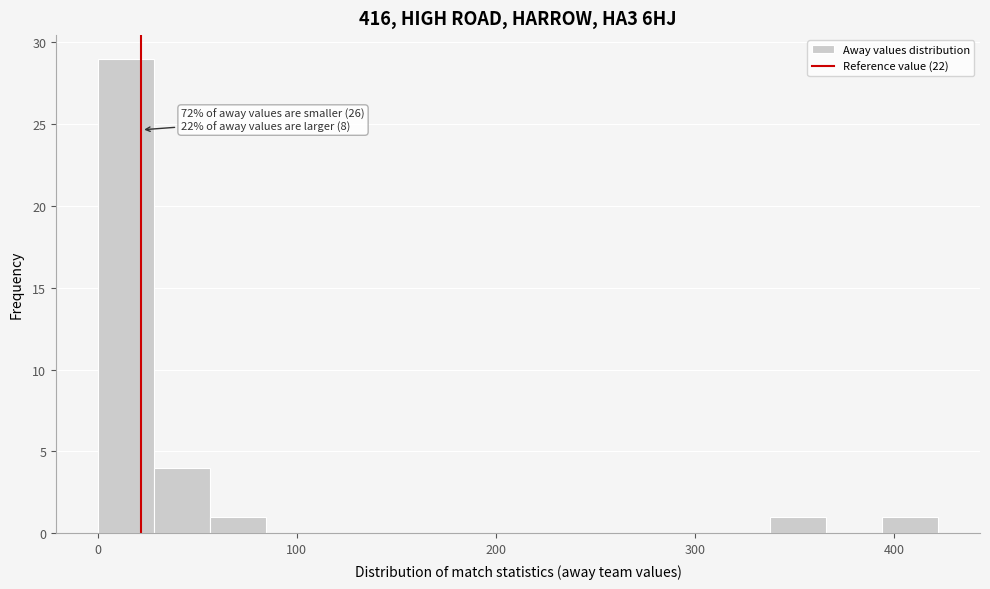

Read against the x-axis, roughly where is the centre of the tallest bar?

10